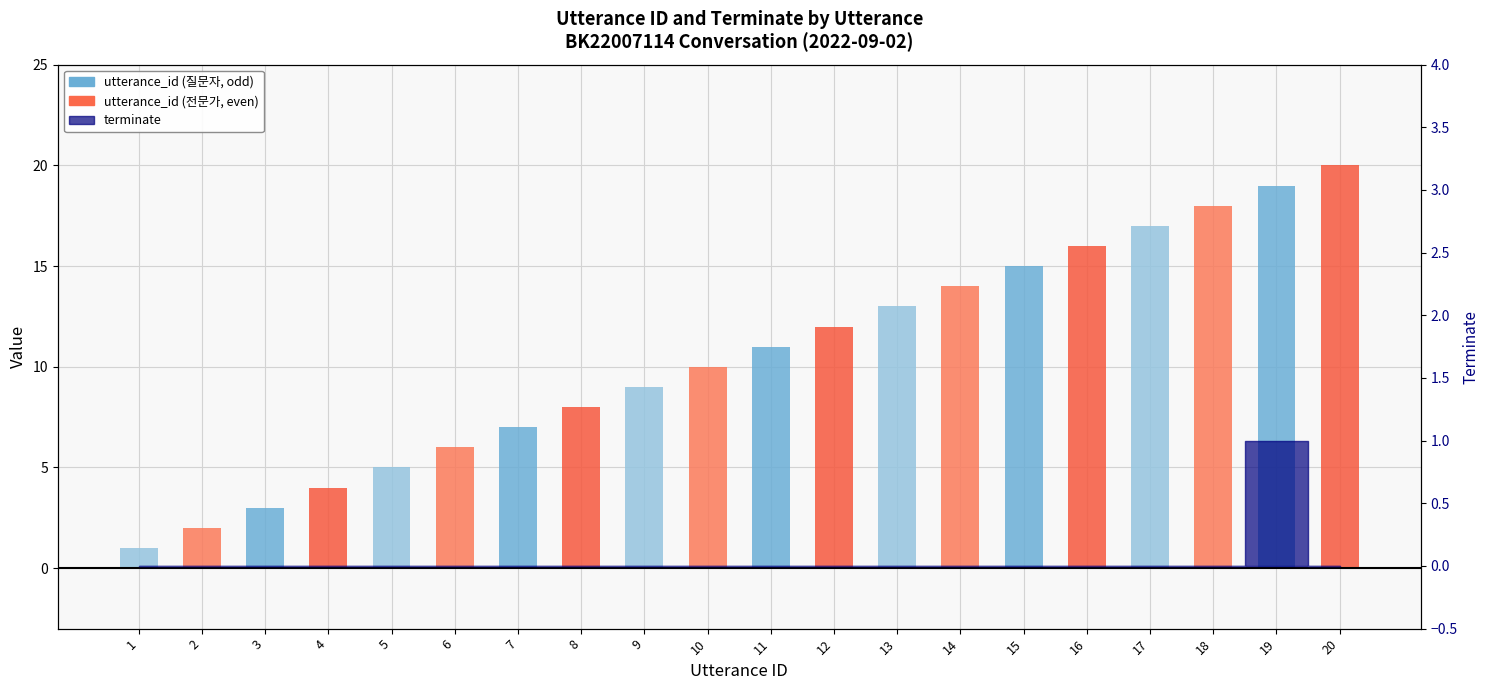

True or false: the data shows 5 at 12.

False